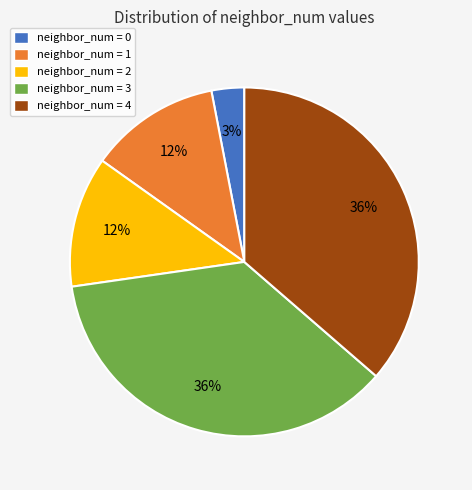

Which has a higher value, neighbor_num = 1 or neighbor_num = 0?

neighbor_num = 1